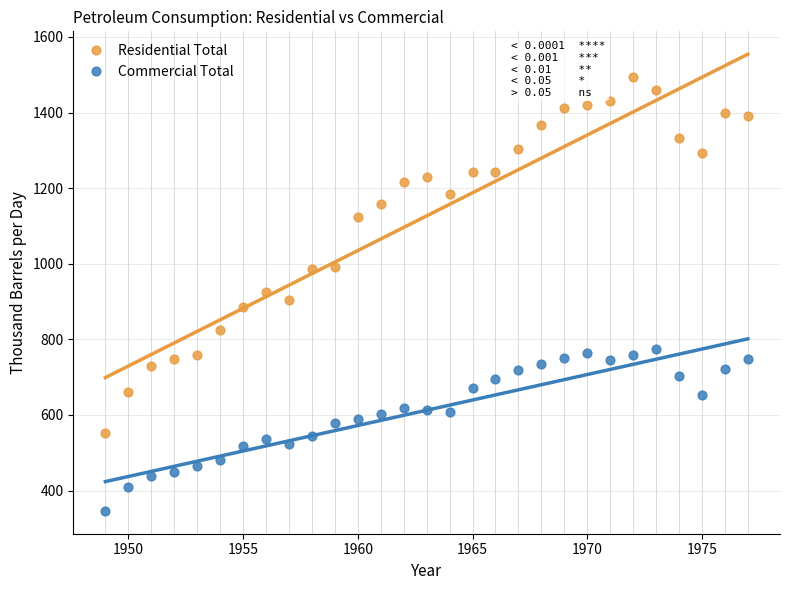

Across all data points, what is the range of Y values (max minus min)?

1148.1